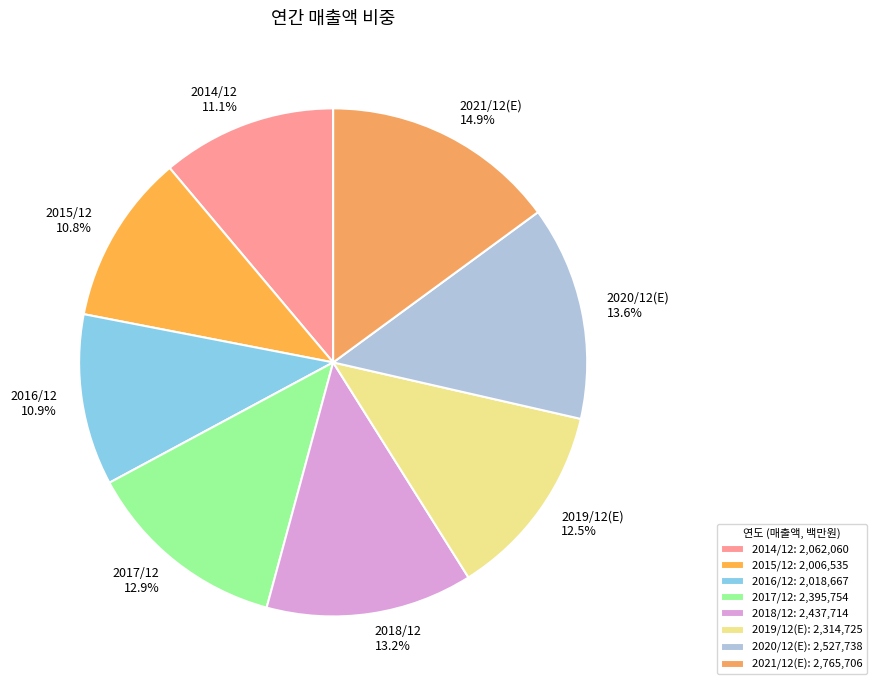

The 2016/12 slice represents 5% of the pie. True or false?

False